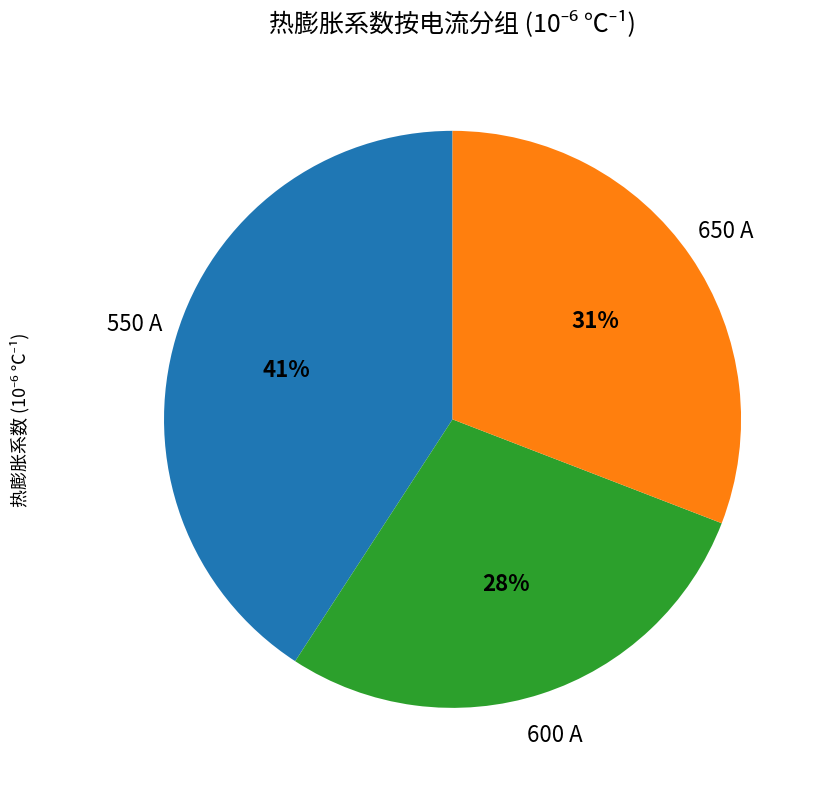

Is there a majority slice in this chart?

No